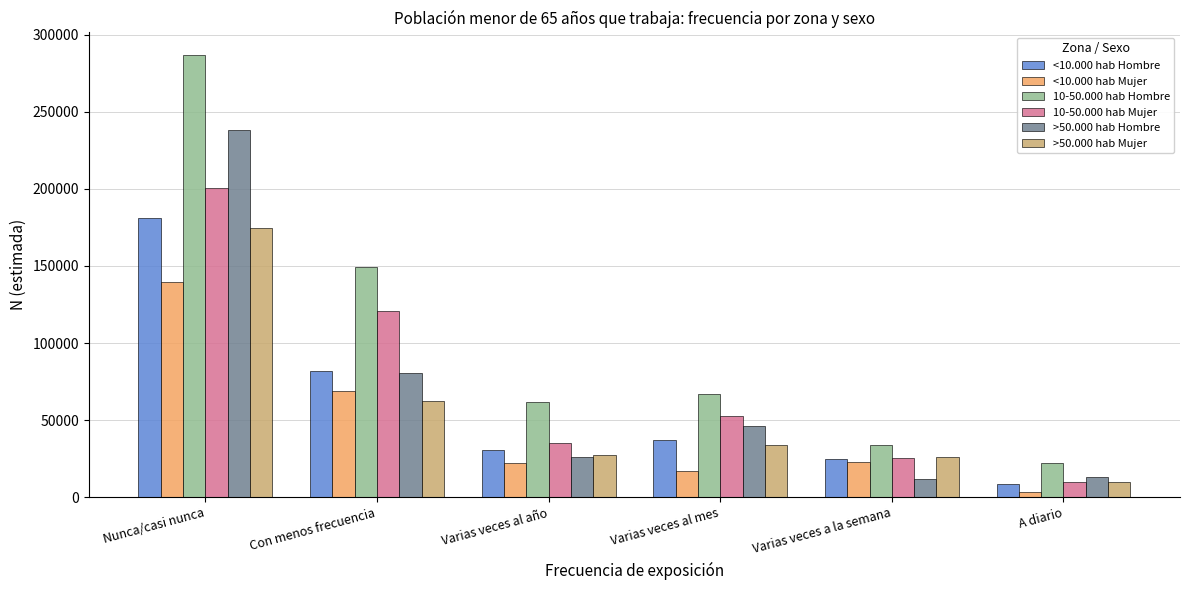

Rank the series at Nunca/casi nunca from lowest to highest value.

<10.000 hab Mujer, >50.000 hab Mujer, <10.000 hab Hombre, 10-50.000 hab Mujer, >50.000 hab Hombre, 10-50.000 hab Hombre